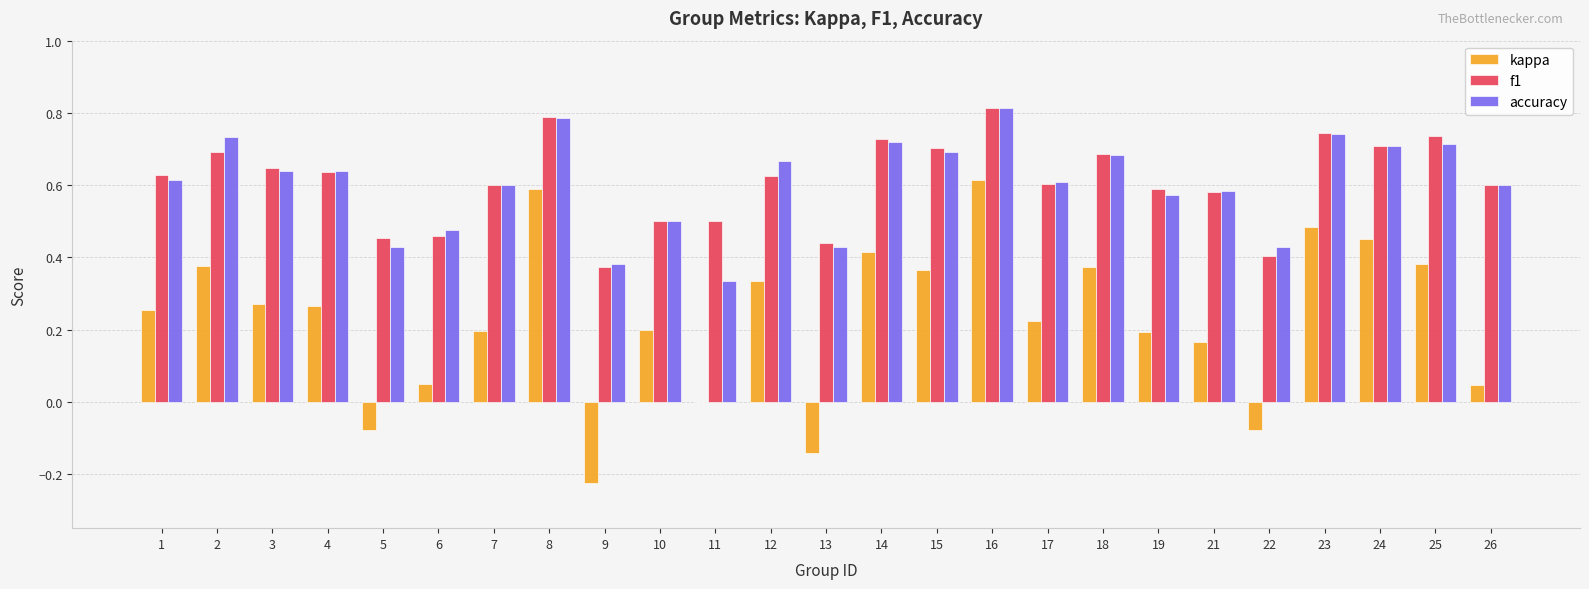

Where does the kappa series first go above 0?

1